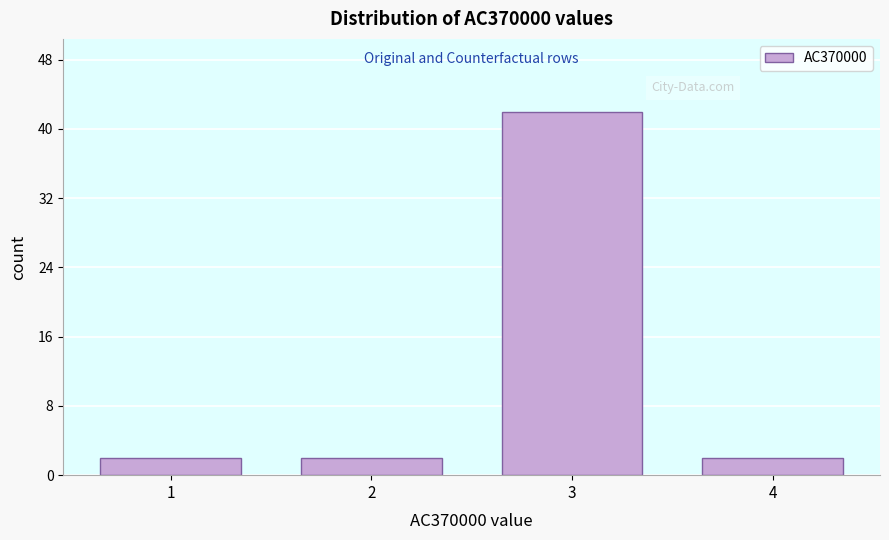

Reading left to right, what are all the values shown in this chart?

2	2	42	2